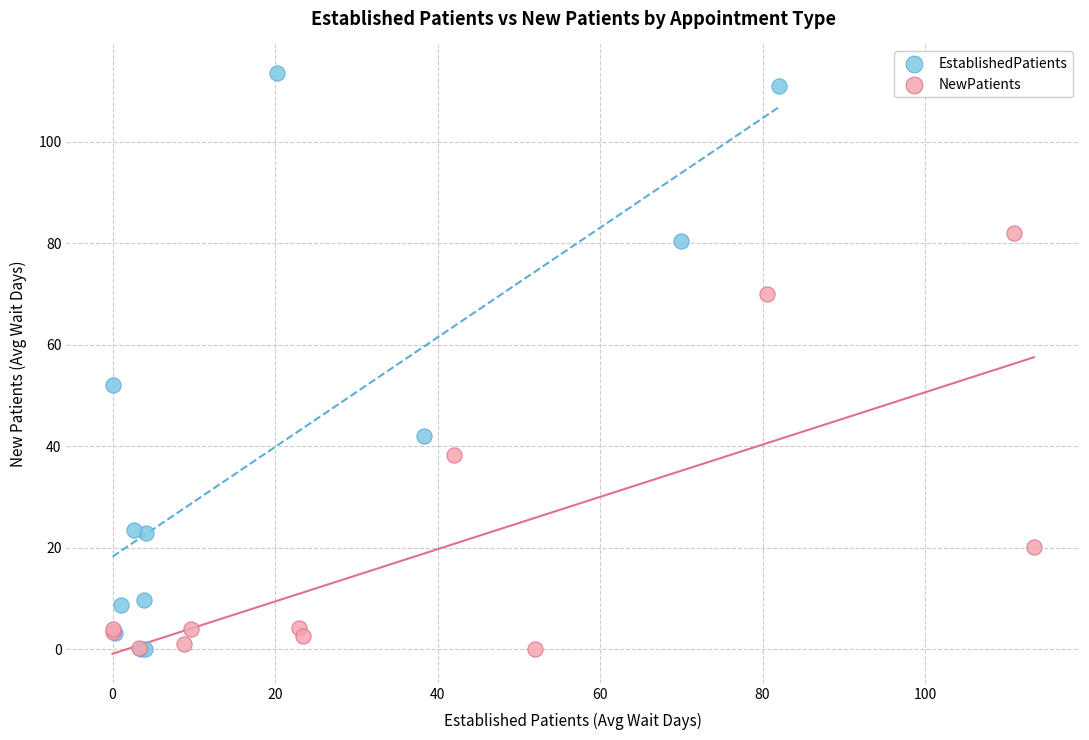

What are all the series names shown in the legend?

EstablishedPatients, NewPatients